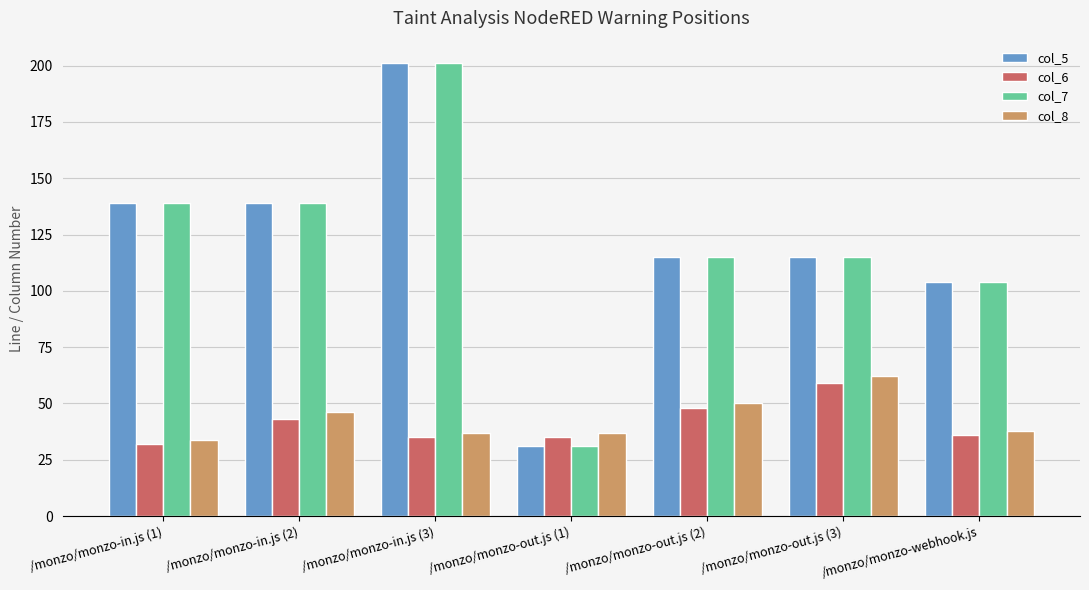

How many groups of bars are there?

7